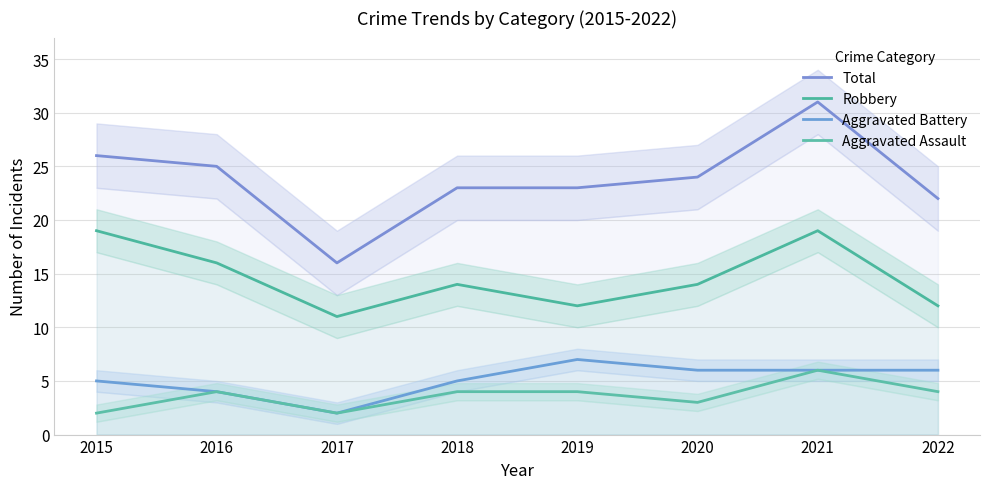

Does the chart display data point markers on the line(s)?

No